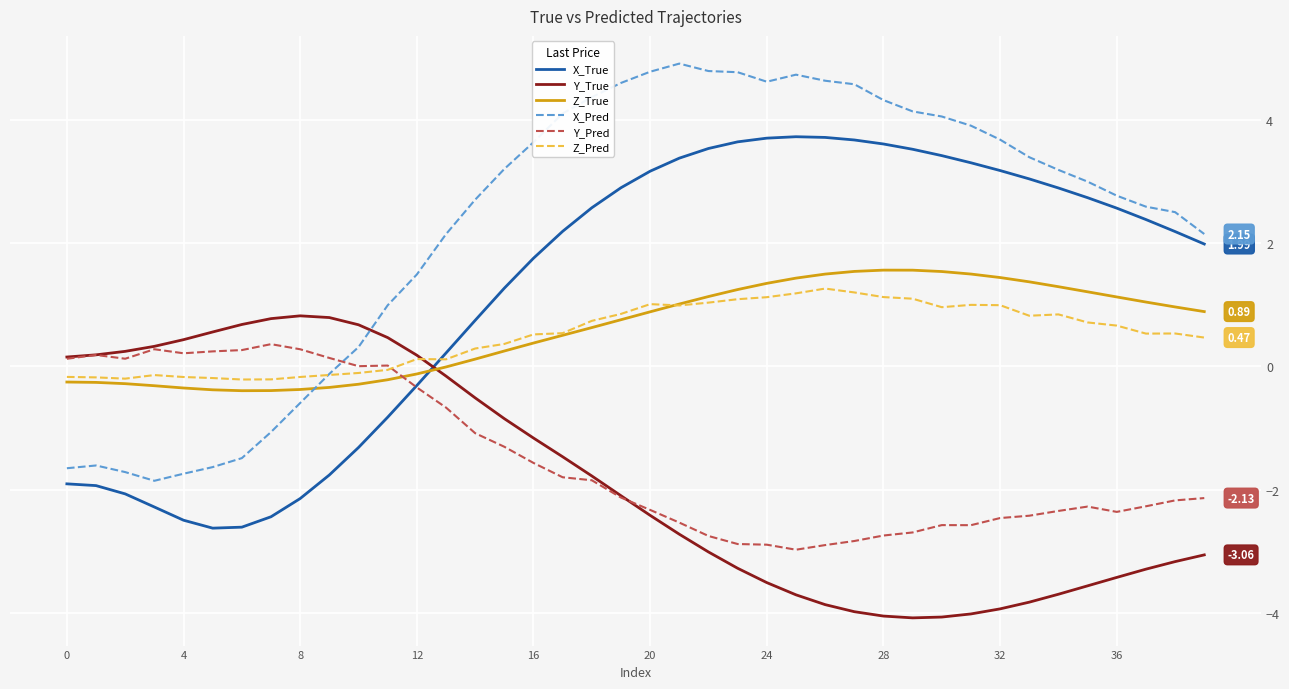

Which series has the largest total across all categories?

X_Pred